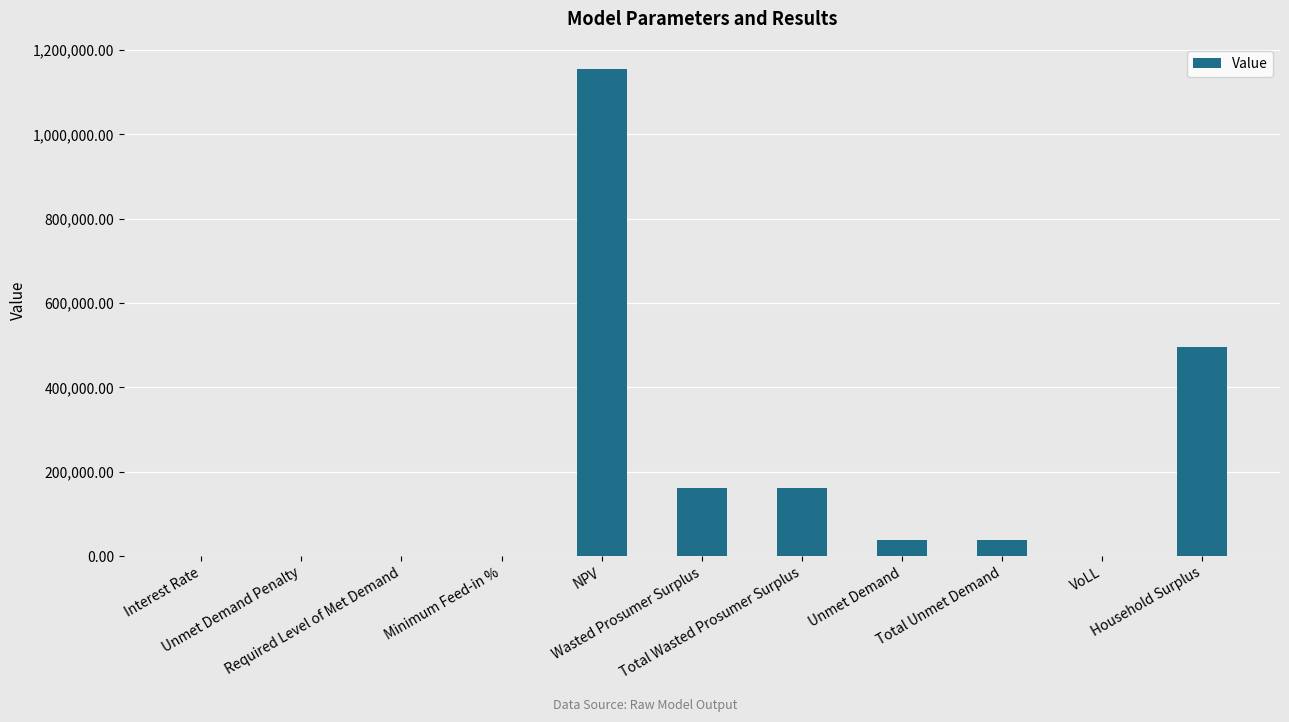

What is the maximum value shown in the chart?

1155659.6